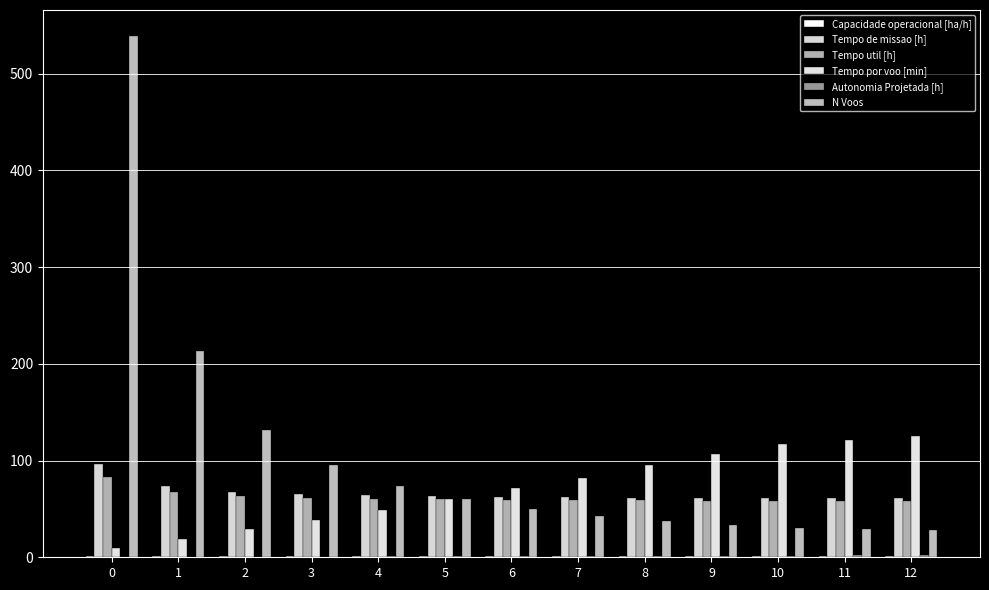

Reading right to left, what are all the values shown in this chart?

Capacidade operacional [ha/h]: 12=1.6	11=1.6	10=1.6	9=1.6	8=1.6	7=1.6	6=1.6	5=1.6	4=1.6	3=1.5	2=1.5	1=1.4	0=1.0
Tempo de missao [h]: 12=61.0	11=61.1	10=61.2	9=61.3	8=61.6	7=62.0	6=62.5	5=63.1	4=64.1	3=65.5	2=68.0	1=73.4	0=96.0
Tempo util [h]: 12=58.4	11=58.5	10=58.6	9=58.7	8=58.8	7=59.1	6=59.5	5=59.9	4=60.5	3=61.5	2=63.2	1=67.0	0=82.9
Tempo por voo [min]: 12=125.2	11=121.0	10=117.1	9=106.7	8=95.4	7=82.5	6=71.3	5=59.9	4=49.1	3=38.9	2=28.8	1=18.9	0=9.2
Autonomia Projetada [h]: 12=2.0	11=1.9	10=1.7	9=1.6	8=1.5	7=1.3	6=1.2	5=1.0	4=0.8	3=0.7	2=0.5	1=0.3	0=0.2
N Voos: 12=28.0	11=29.0	10=30.0	9=33.0	8=37.0	7=43.0	6=50.0	5=60.0	4=74.0	3=95.0	2=132.0	1=213.0	0=539.0